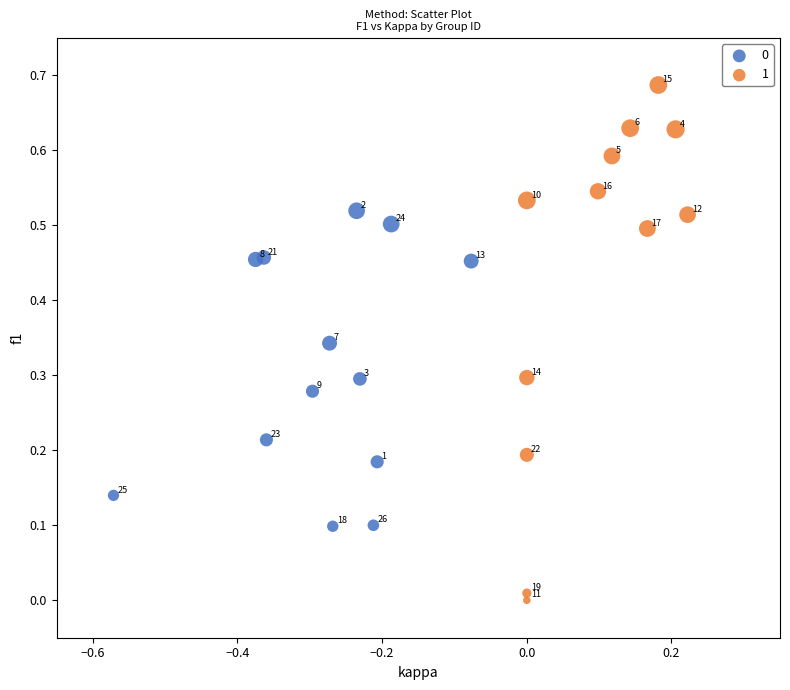

Which series reaches the minimum Y coordinate?

1